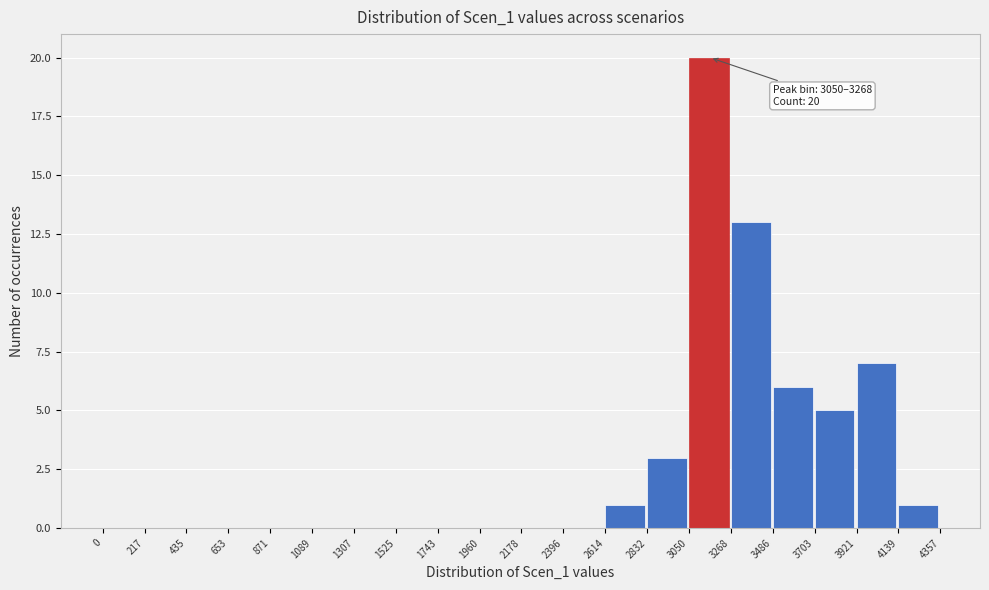

Which range on the x-axis has the tallest bar?

3050 to 3268